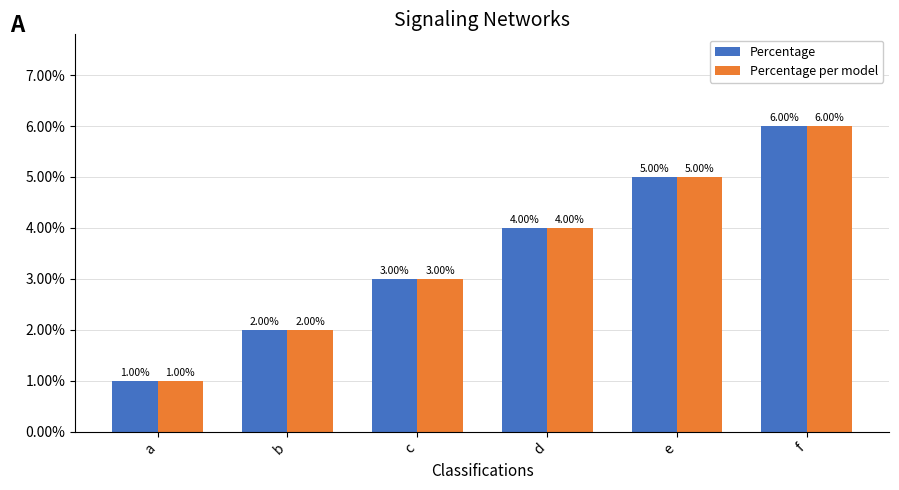

Which label corresponds to the smallest value in the chart?

a